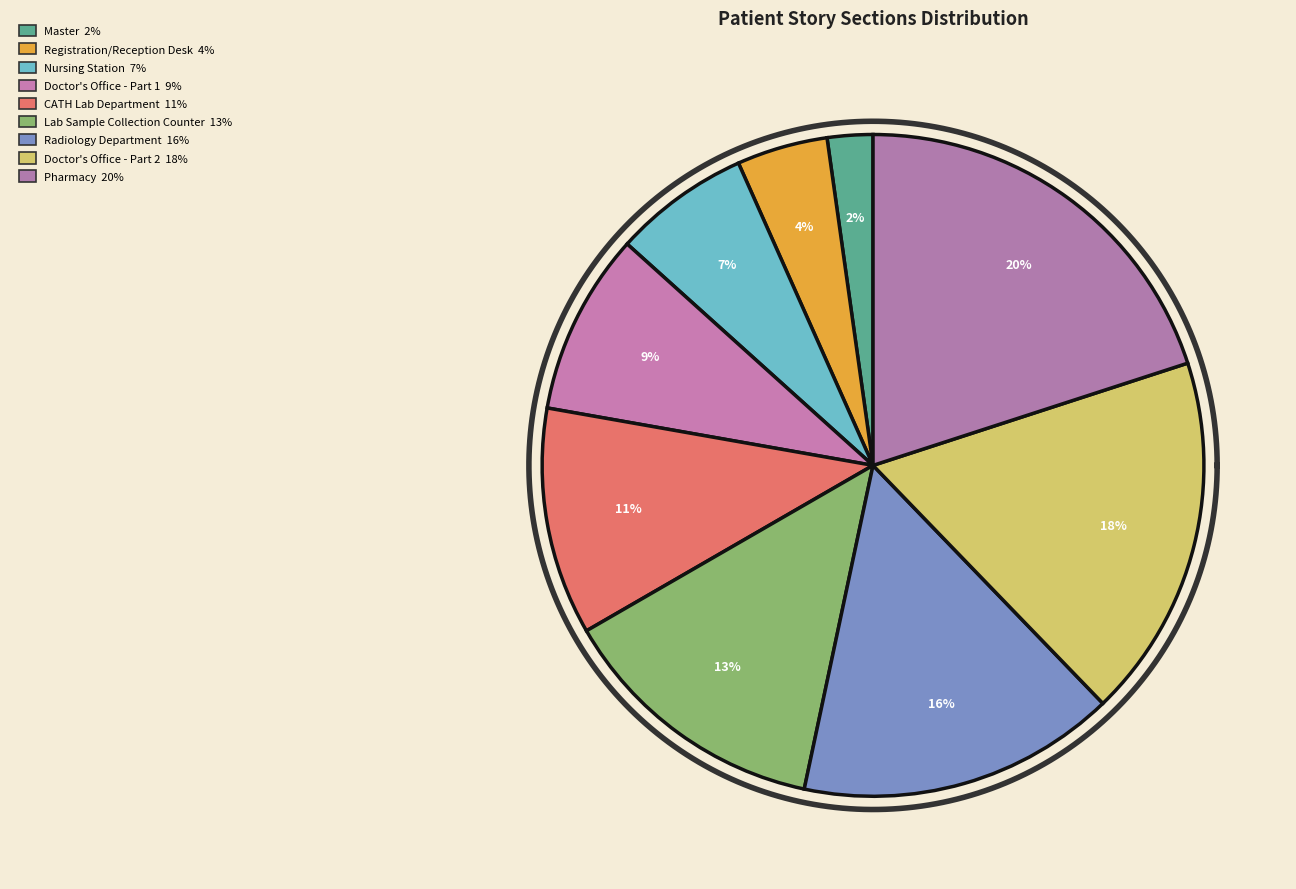

How much of the chart is everything except CATH Lab Department?

88.9%